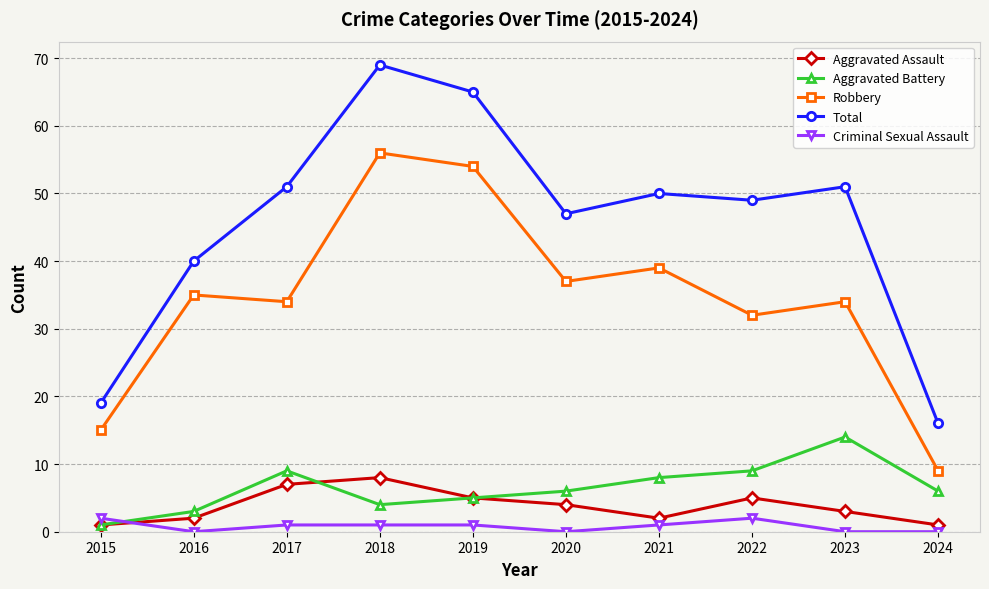

Does the chart have visible grid lines?

Yes